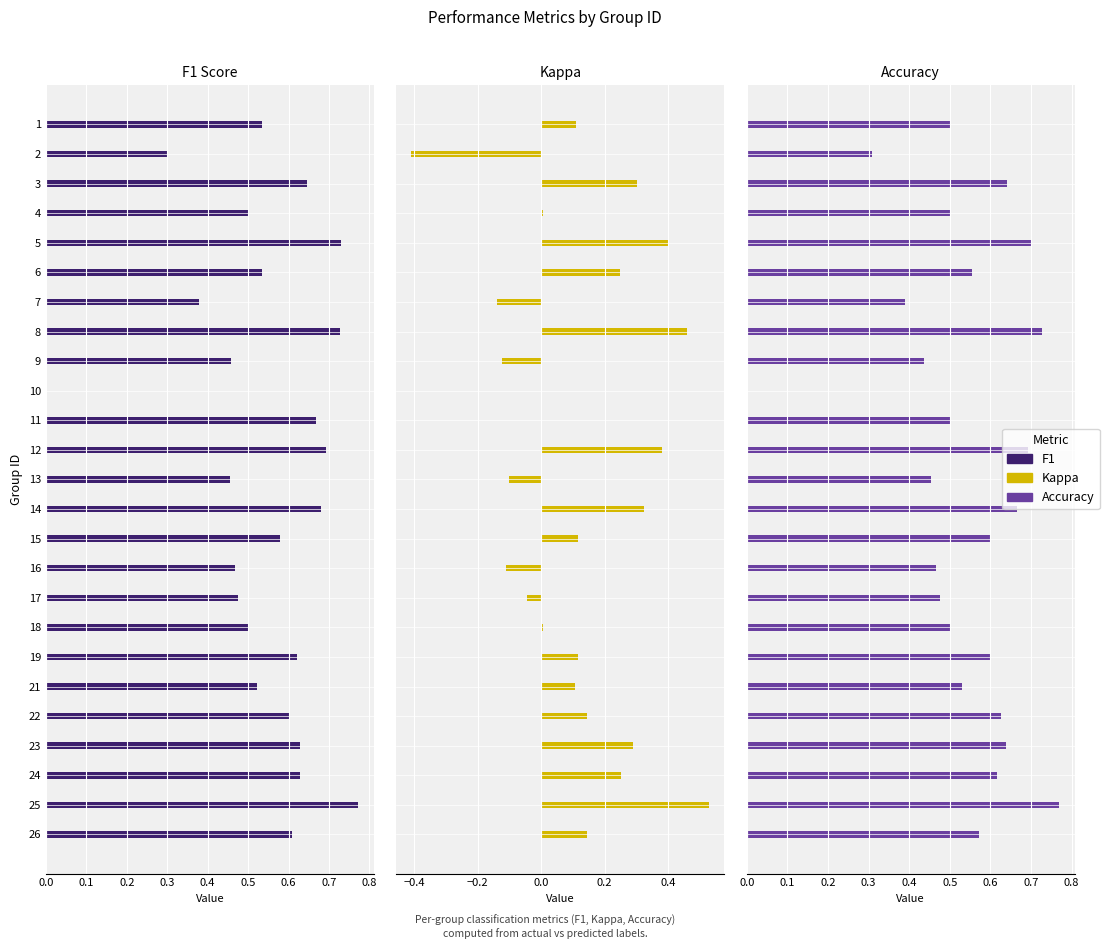

Which series has the largest total across all categories?

f1